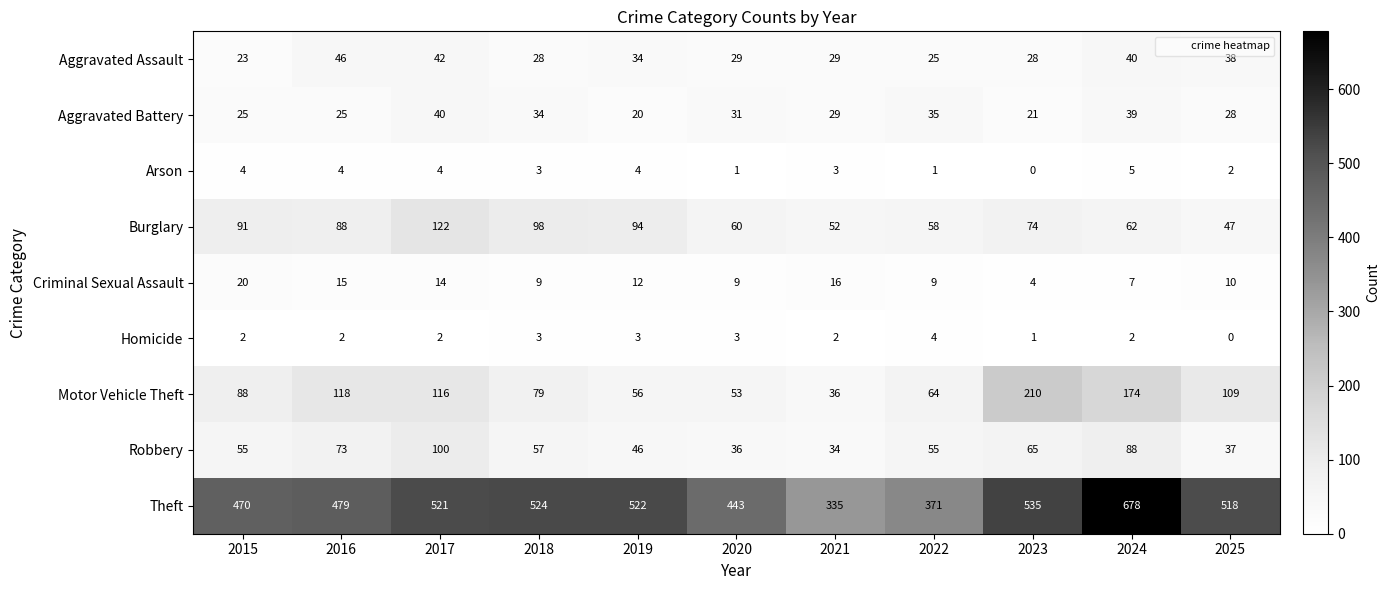

What is the total value across all series at 2015?

778